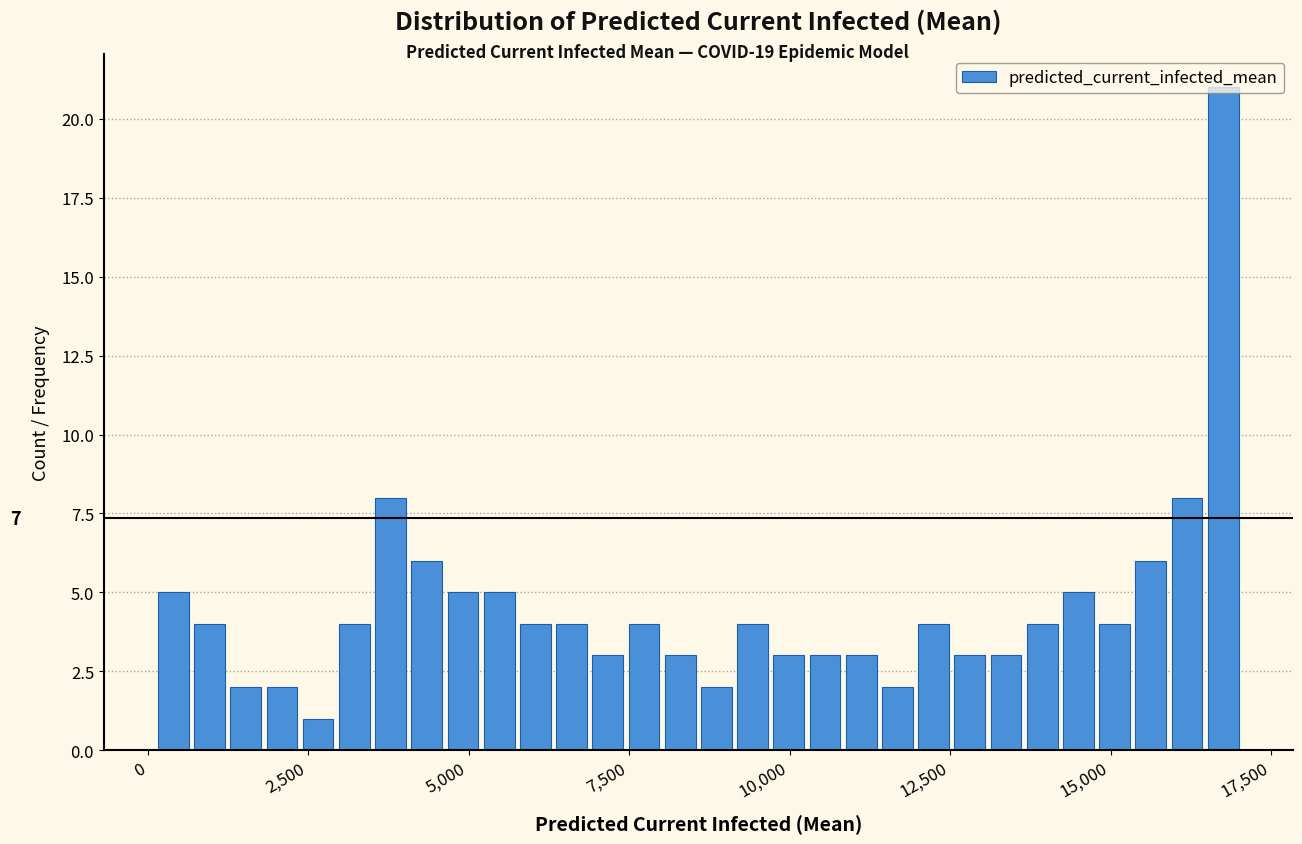

Read against the x-axis, roughly where is the centre of the tallest bar?

17000